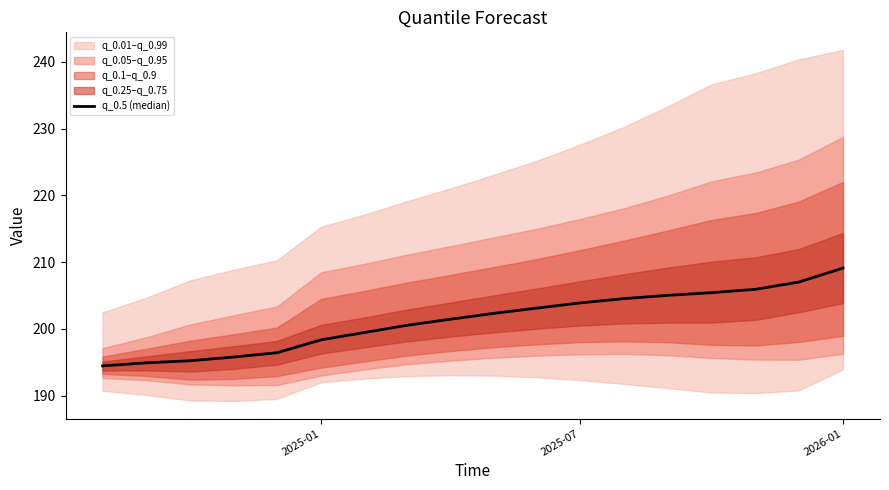

What is the difference between the second highest and minimum values?

12.5